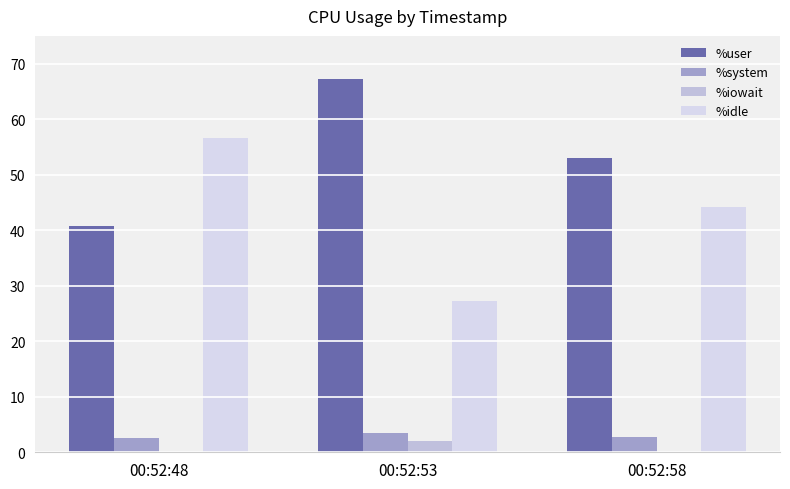

Which series has the largest total across all categories?

%user